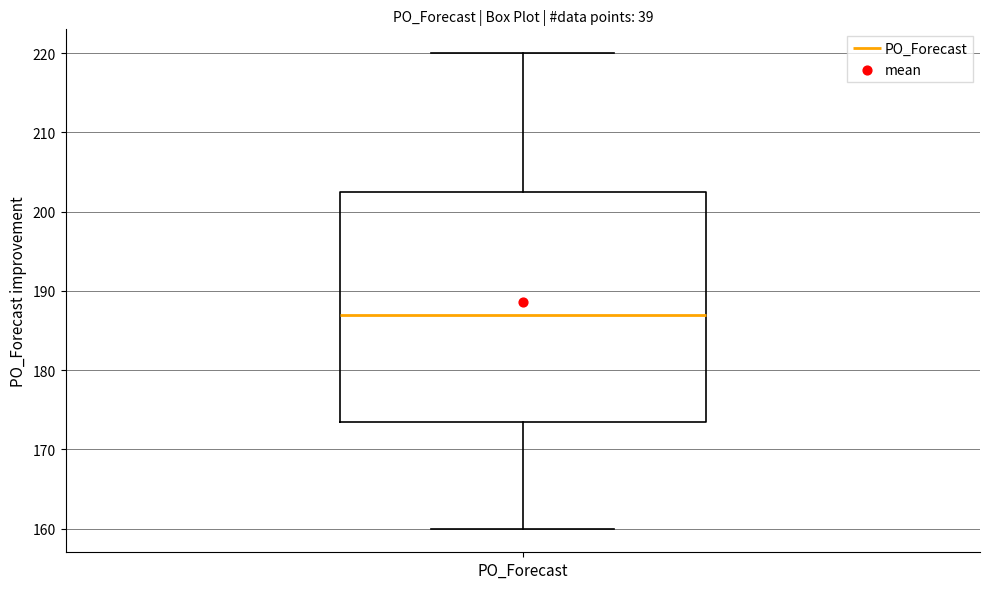

Where does the upper whisker of the box for PO_Forecast end on the y-axis? The values are not printed on the chart, so give them approximately, as read against the axis.

220